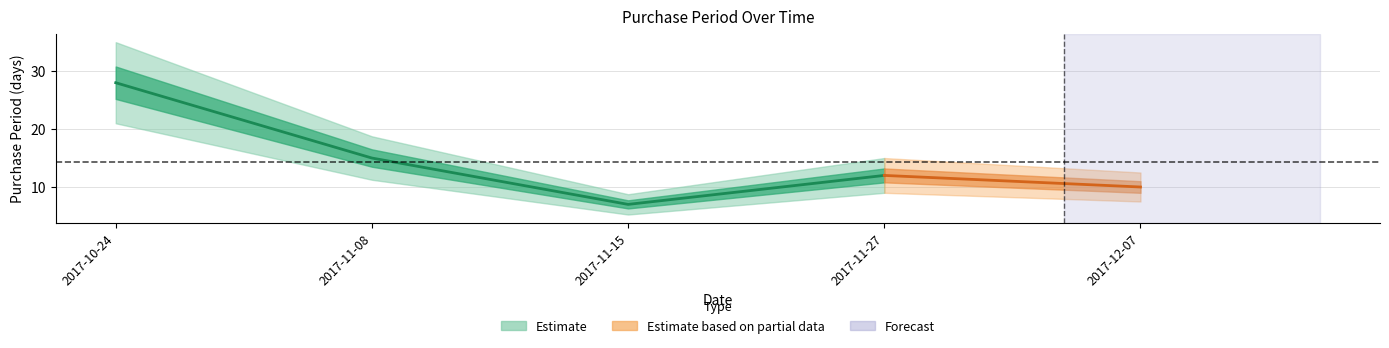

At which label does the data first exceed 12?

2017-10-24